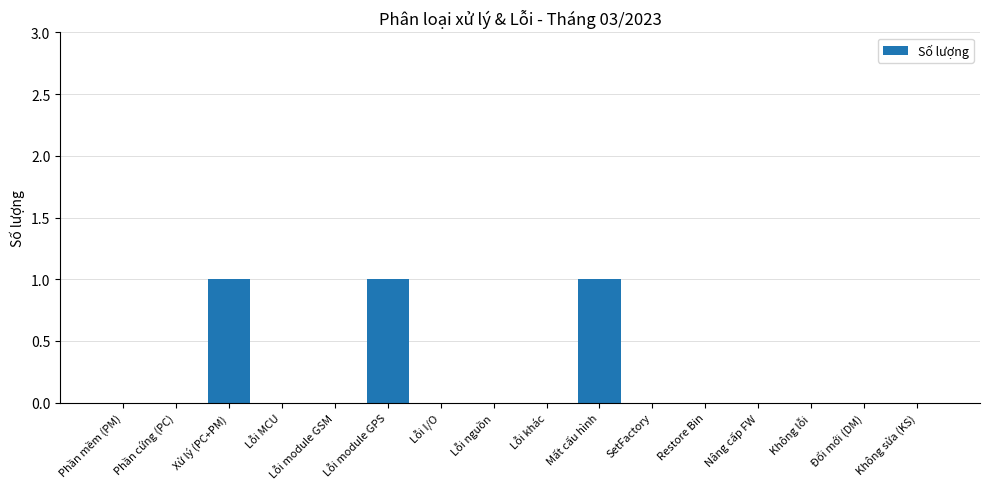

The chart shows a value of 0 at Lỗi nguồn. True or false?

True